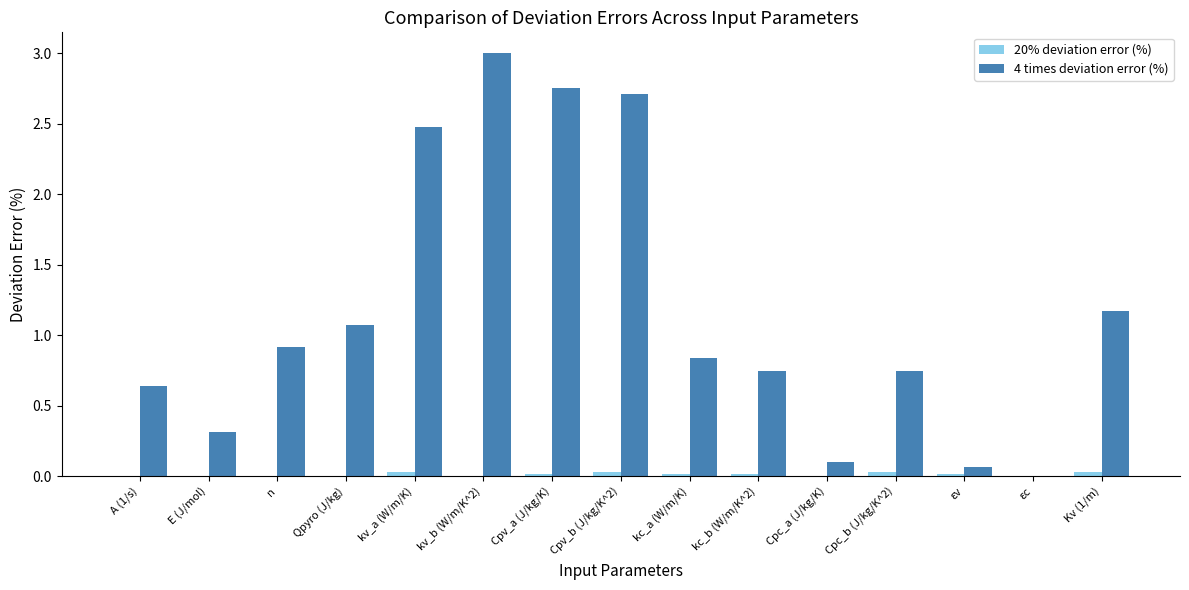

True or false: 20% deviation error (%) has a value of 0.0 at kv_b (W/m/K^2).

True